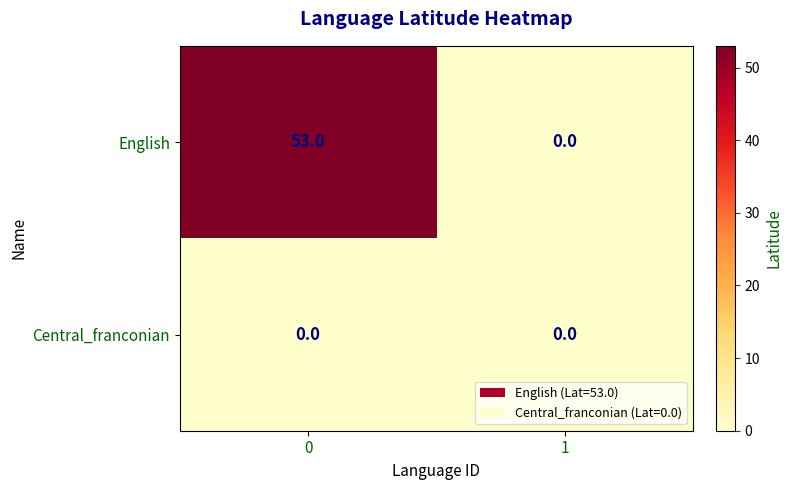

Which series has the largest range (max minus min)?

English